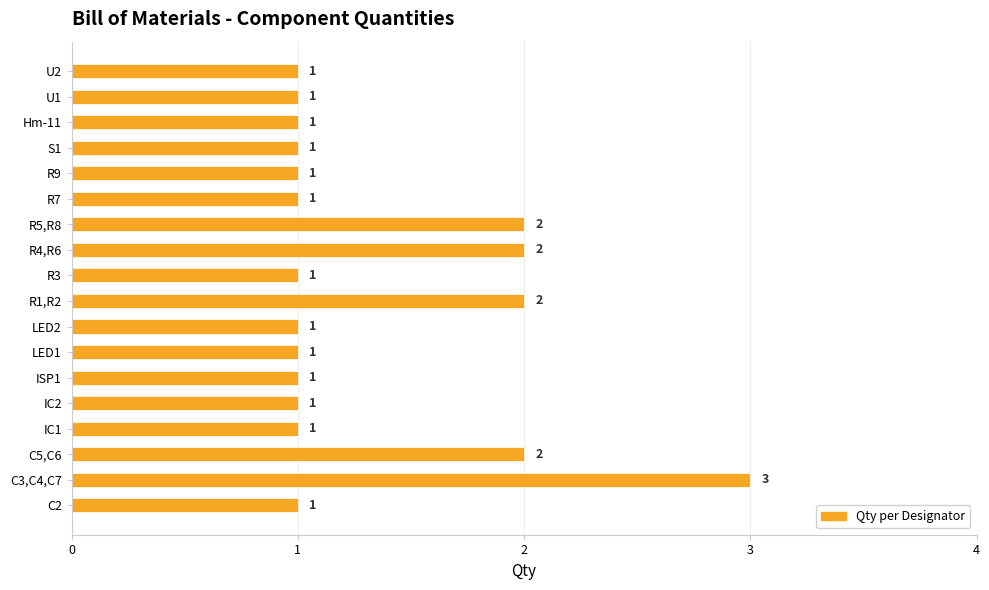

Between C5,C6 and S1, which is larger?

C5,C6